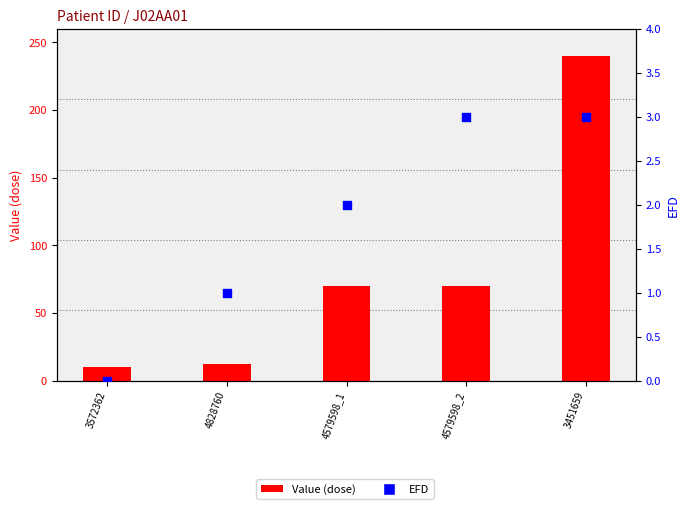

What is the total value across all series at 4579598_1?

72.0